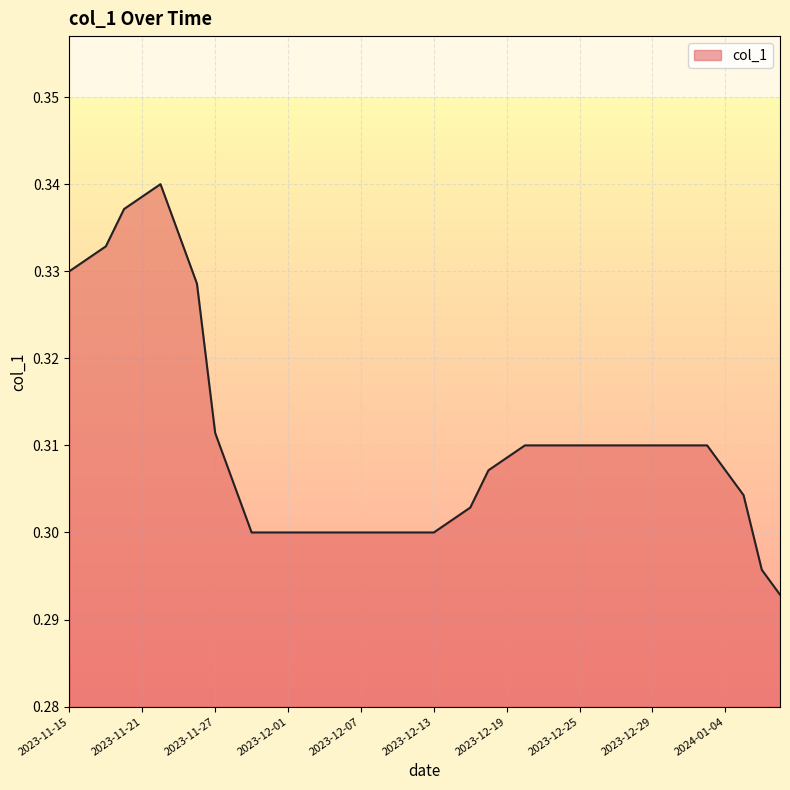

True or false: the data has more than 0 interior local peaks.

True